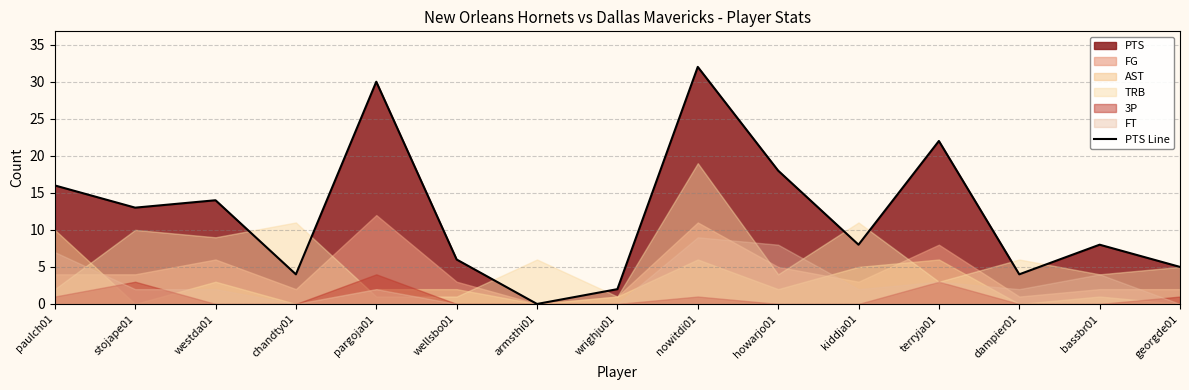

True or false: the data has more than 0 interior local peaks.

True